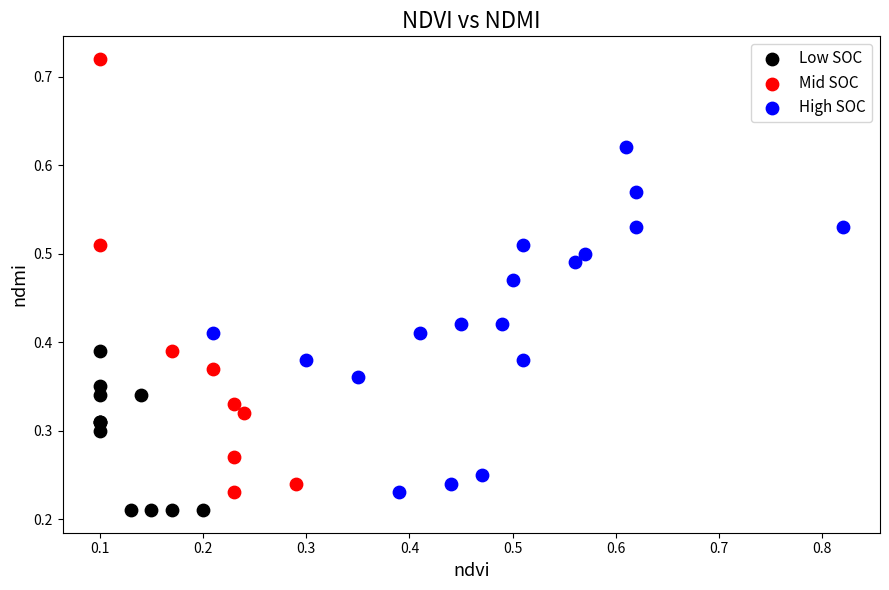

Which series has the widest spread of Y values?

Mid SOC